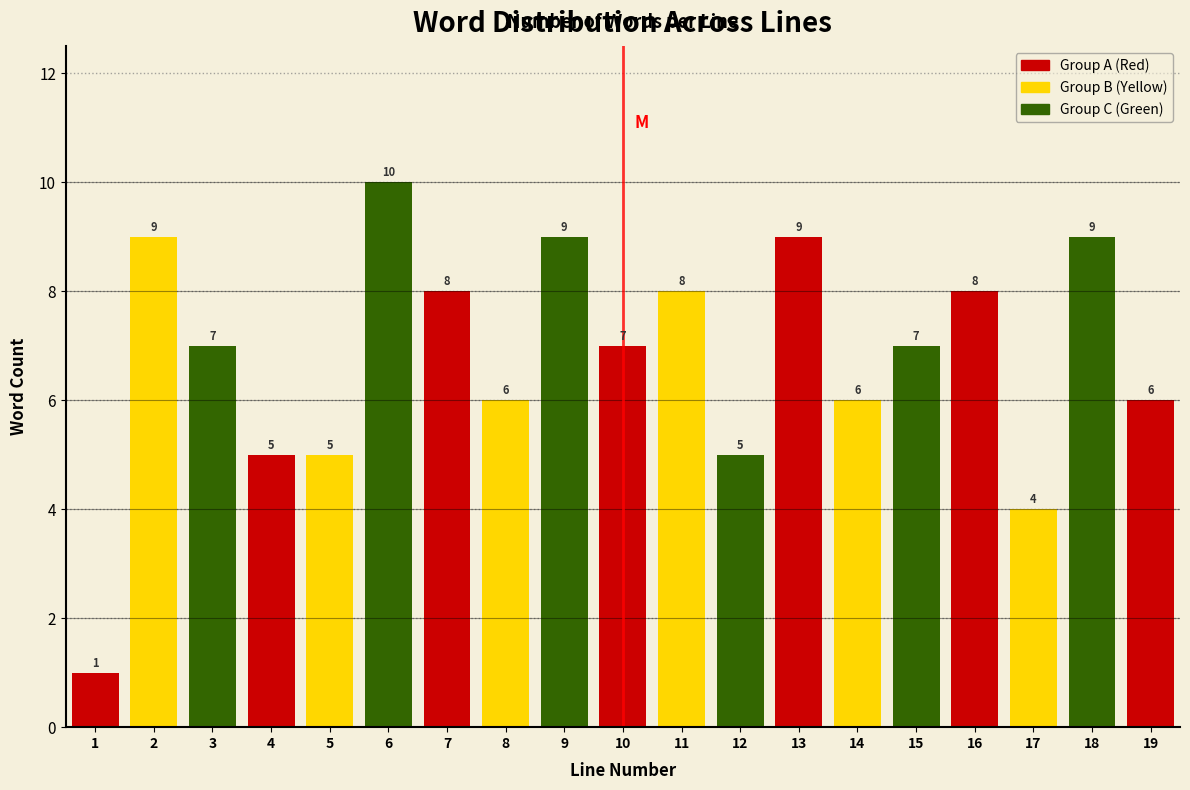

Reading right to left, what are all the values shown in this chart?

19=6	18=9	17=4	16=8	15=7	14=6	13=9	12=5	11=8	10=7	9=9	8=6	7=8	6=10	5=5	4=5	3=7	2=9	1=1